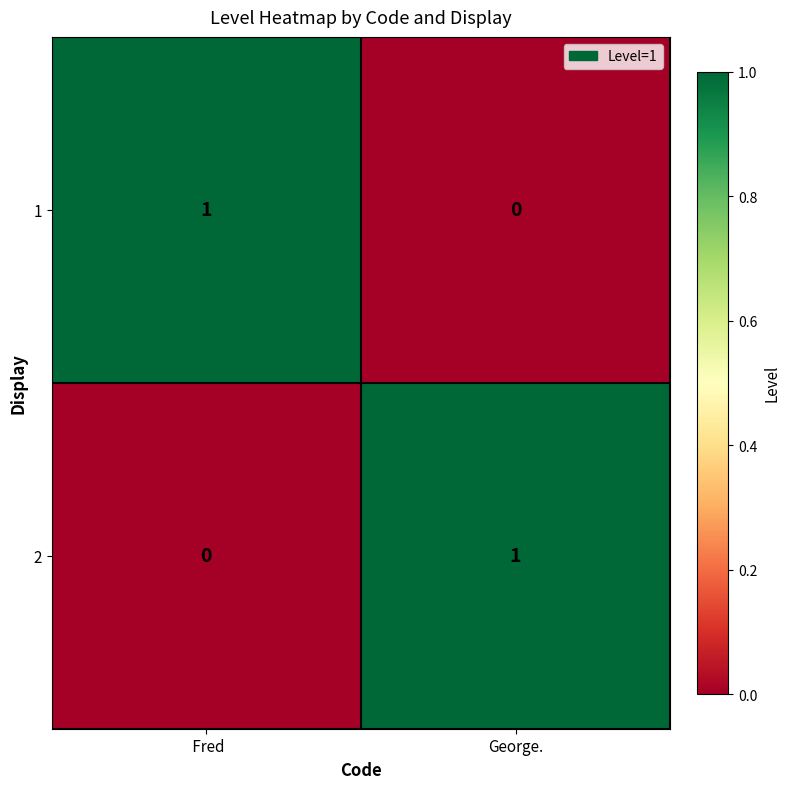

Where is 2 nearest to the value 0?

 Fred